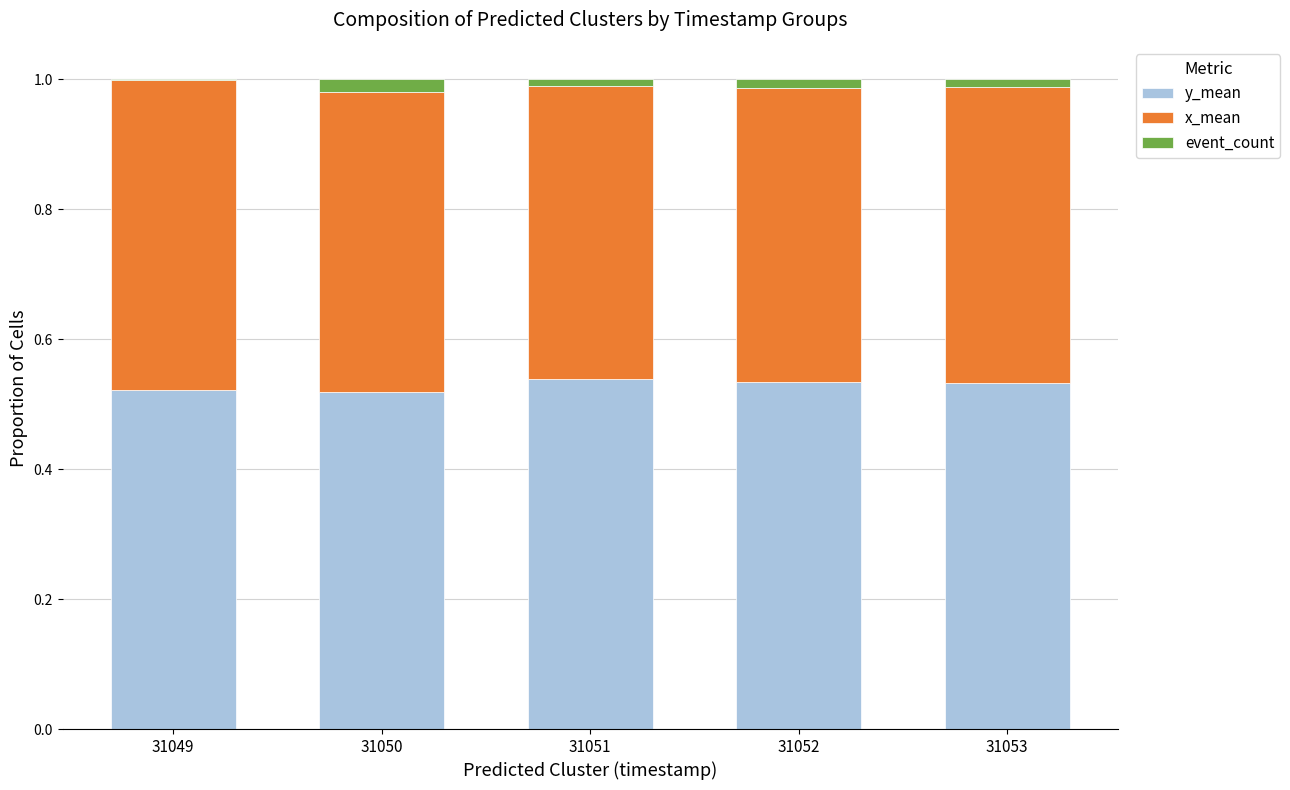

What are all the series names shown in the legend?

y_mean, x_mean, event_count